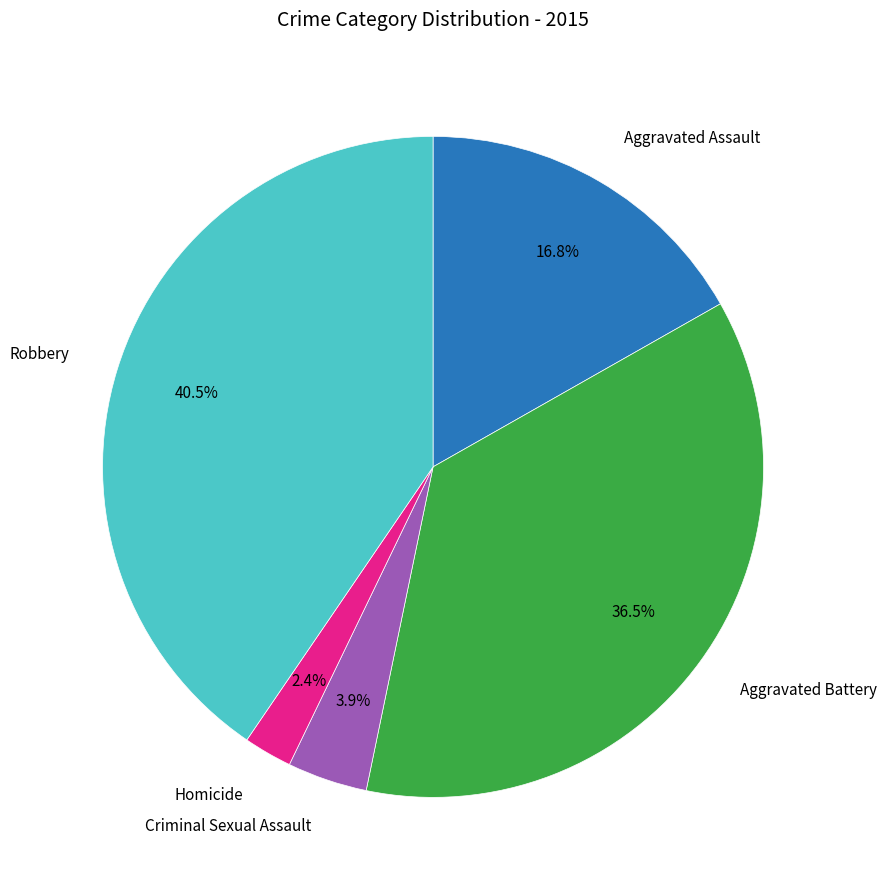

Is there a majority slice in this chart?

No